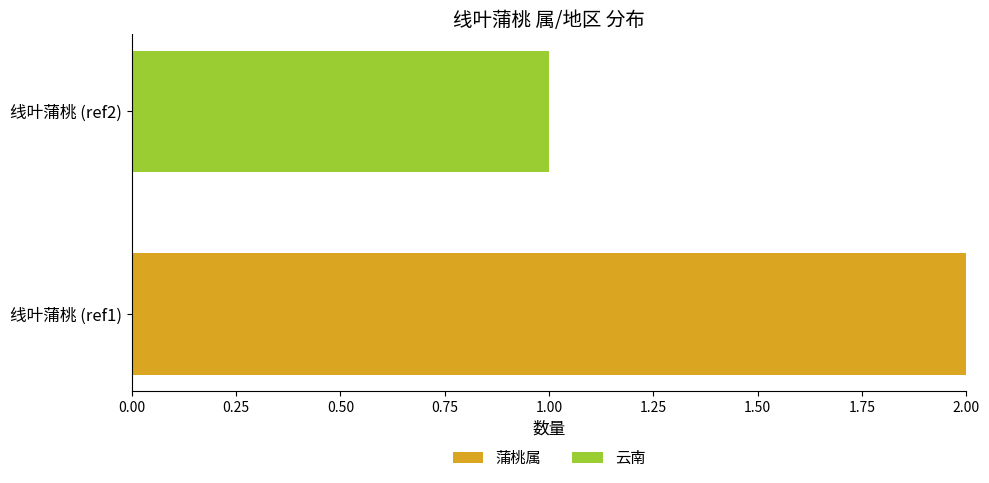

The value of 蒲桃属 at 线叶蒲桃 (ref1) is 2. True or false?

True